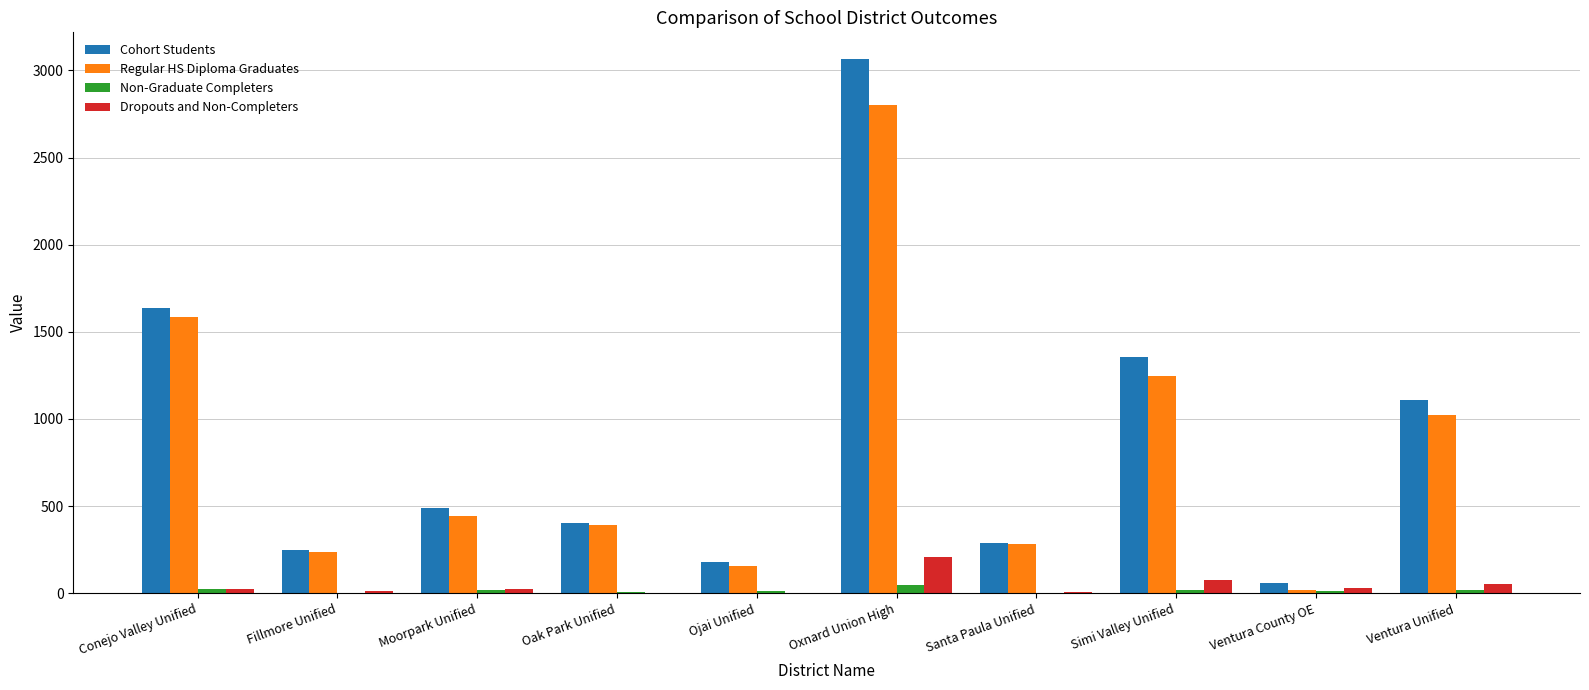

Is the value of Cohort Students at Ventura Unified greater than the value of Non-Graduate Completers at Conejo Valley Unified?

Yes